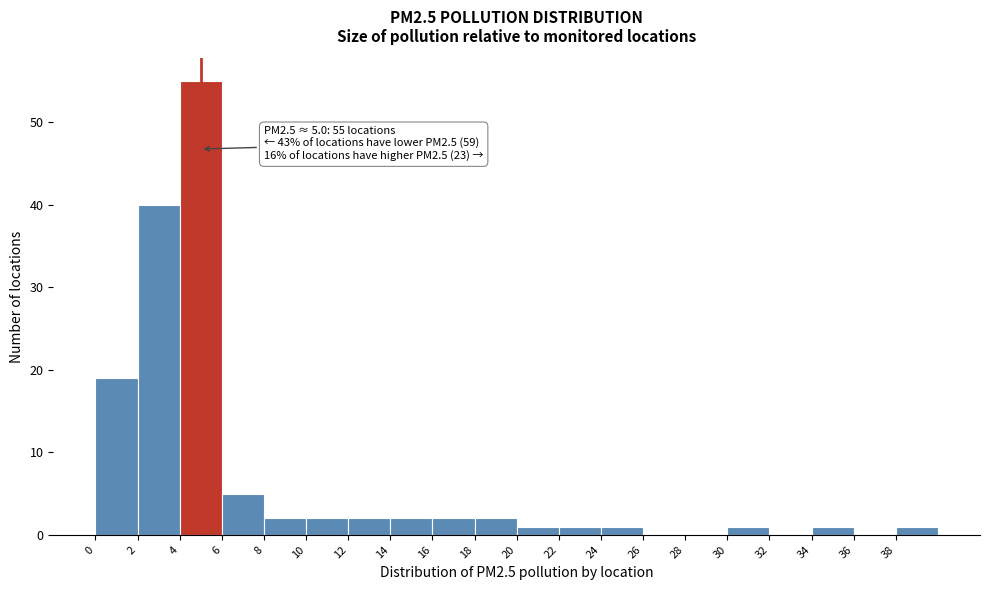

Over which range of the x-axis is the bar tallest?

4 to 6